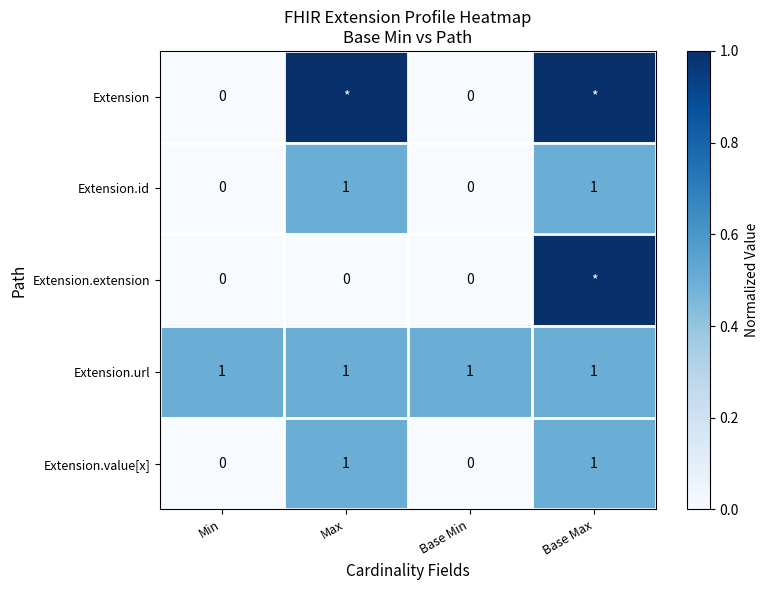

The value of Extension.value[x] at Min is -1. True or false?

False